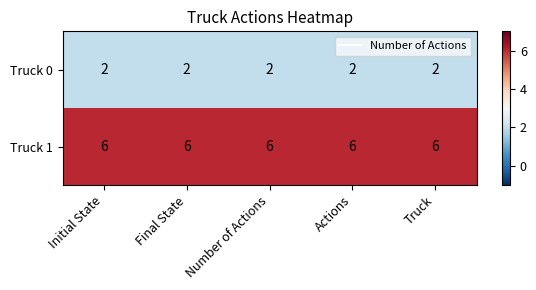

What is the spread (max minus min) of values at Initial State?

4